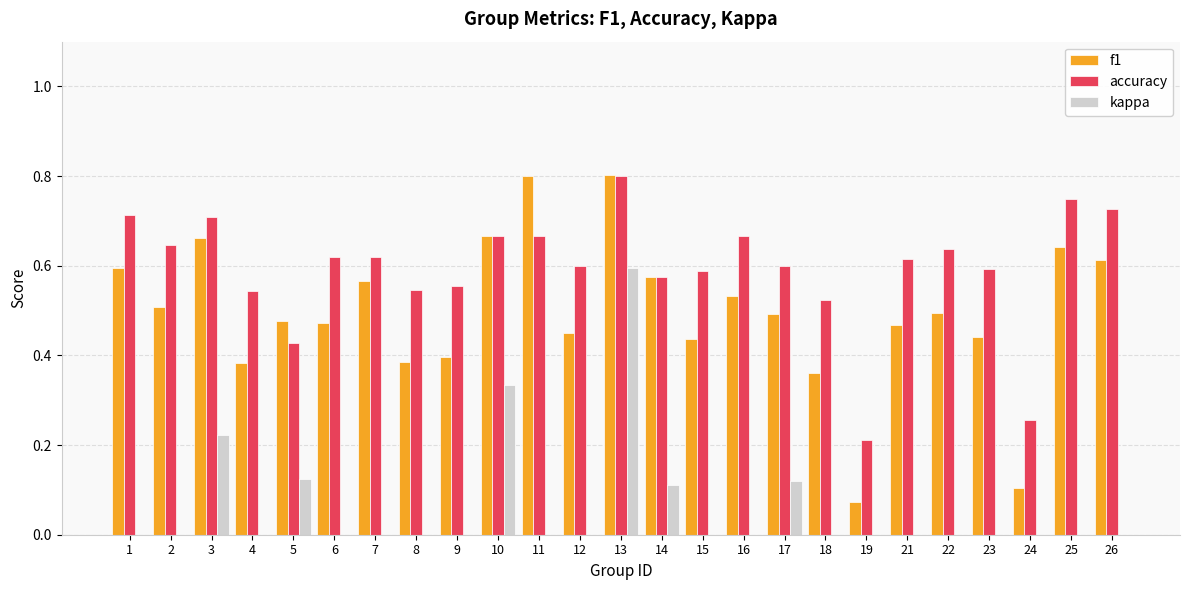

What is the total value across all series at 5?

1.0